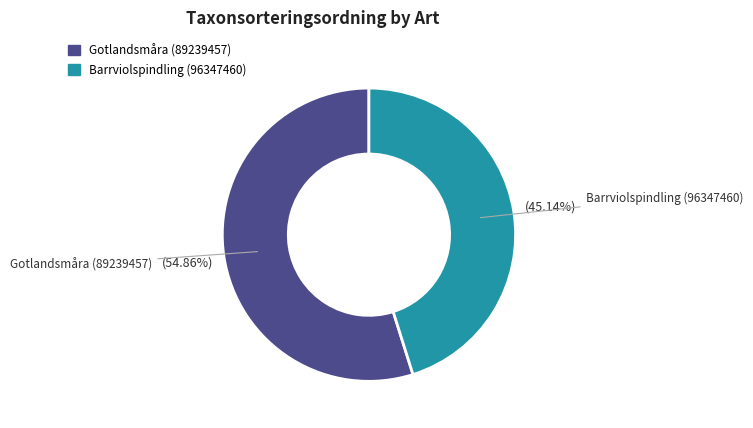

To the nearest percent, what is the difference between the largest and smallest slice percentages?

10%